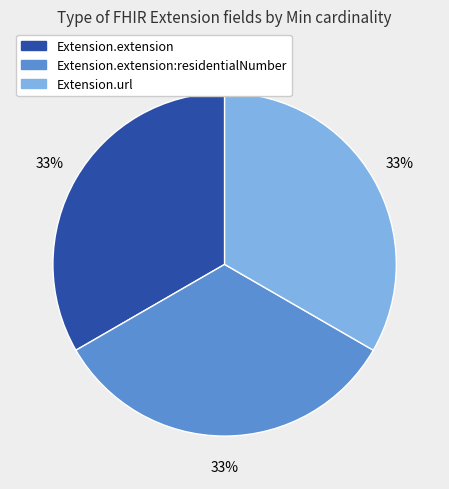

Count the number of slices in the pie.

3